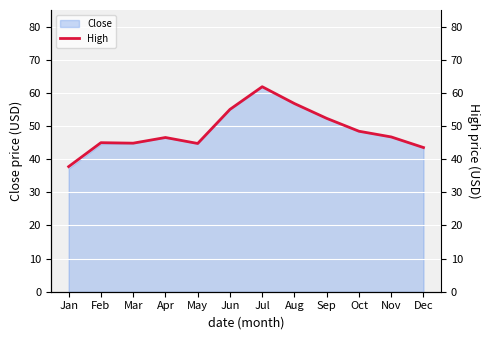

List the labels in order of value, smallest first.

Jan, Dec, May, Mar, Feb, Apr, Nov, Oct, Sep, Jun, Aug, Jul